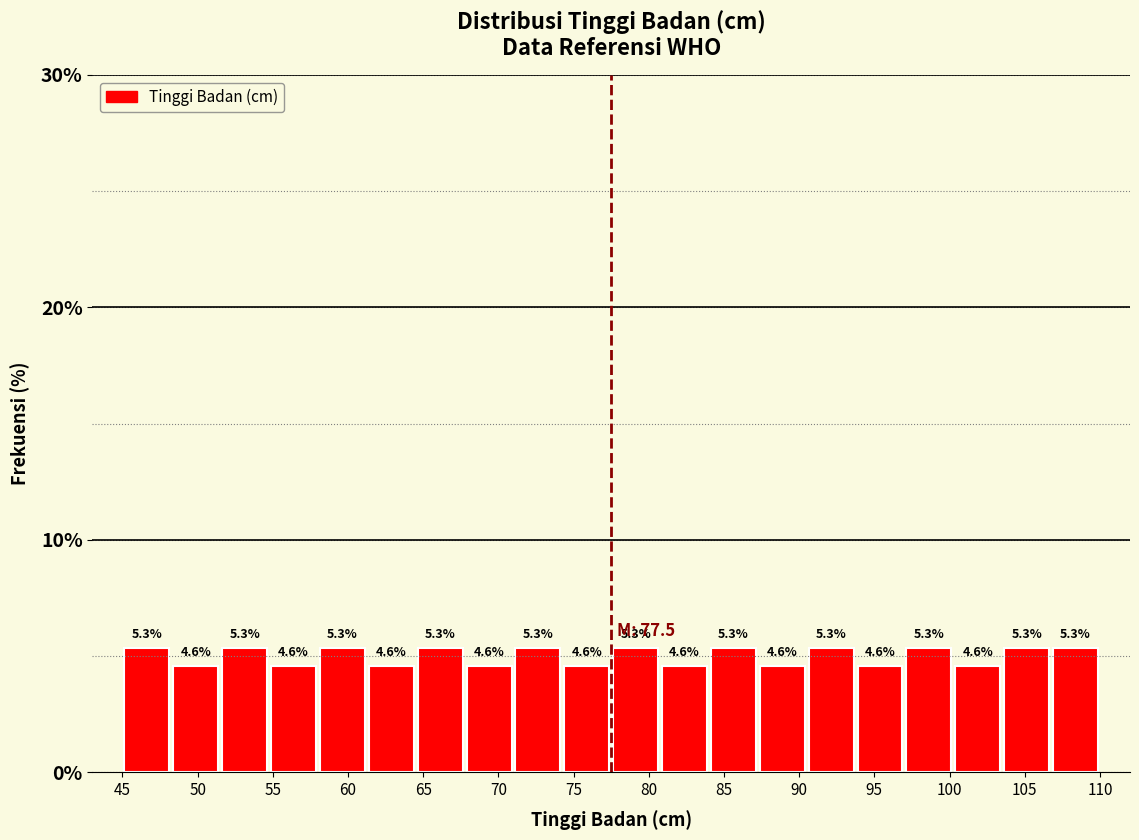

Reading left to right, list every bar in this chart as the range it spans on the x-axis followed by its height. The bar edges are not printed on the chart, so give them approximately, as read against the axis.

45.00 to 48.25: 5.3
48.25 to 51.50: 4.6
51.50 to 54.75: 5.3
54.75 to 58.00: 4.6
58.00 to 61.25: 5.3
61.25 to 64.50: 4.6
64.50 to 67.75: 5.3
67.75 to 71.00: 4.6
71.00 to 74.25: 5.3
74.25 to 77.50: 4.6
77.50 to 80.75: 5.3
80.75 to 84.00: 4.6
84.00 to 87.25: 5.3
87.25 to 90.50: 4.6
90.50 to 93.75: 5.3
93.75 to 97.00: 4.6
97.00 to 100.25: 5.3
100.25 to 103.50: 4.6
103.50 to 106.75: 5.3
106.75 to 110.00: 5.3